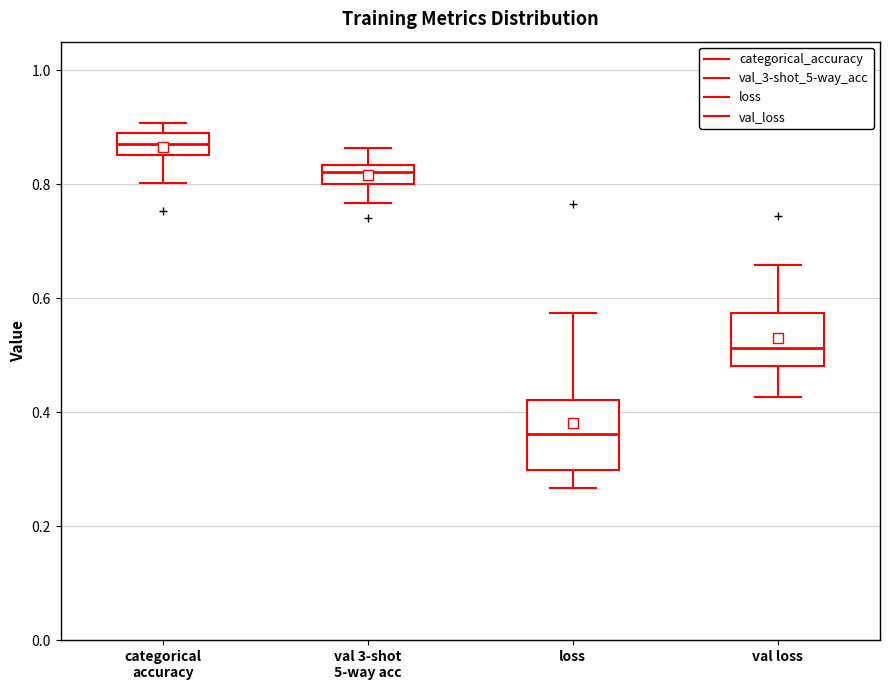

Comparing the boxes themselves (not the whiskers), which one is the tallest?

loss